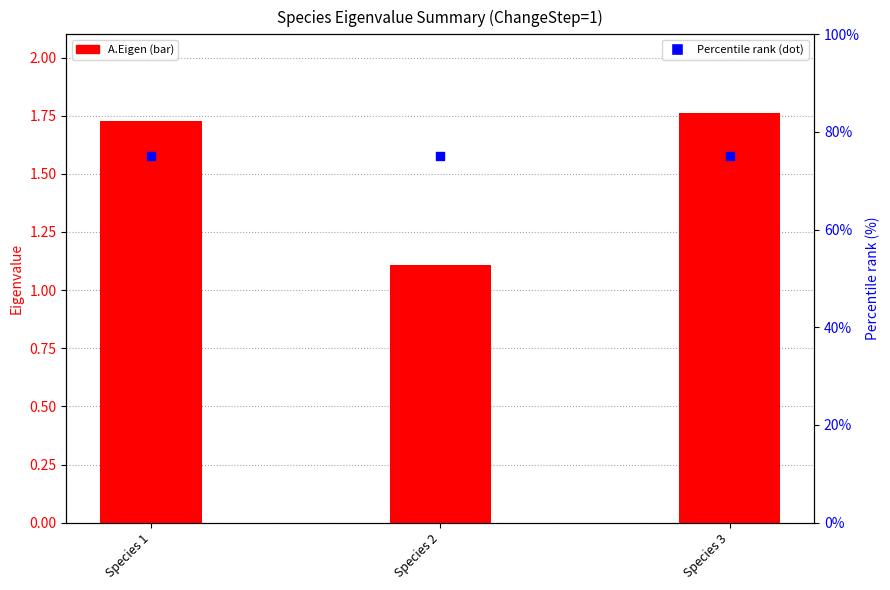

What is the total value across all series at Species 1?

76.7